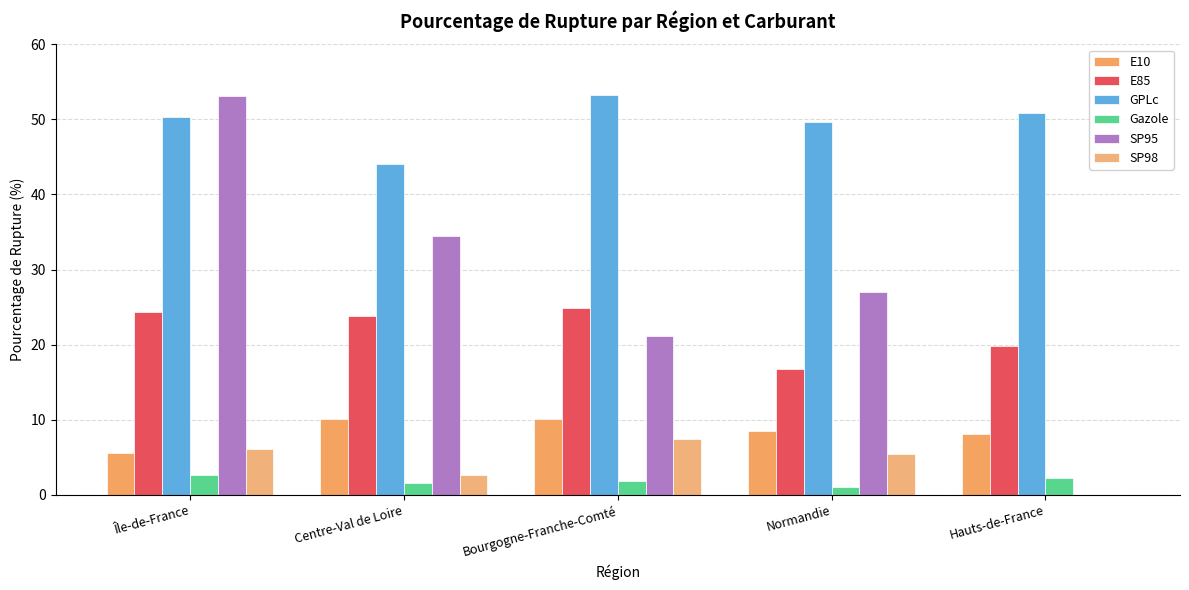

Which series has the widest spread of values?

SP95